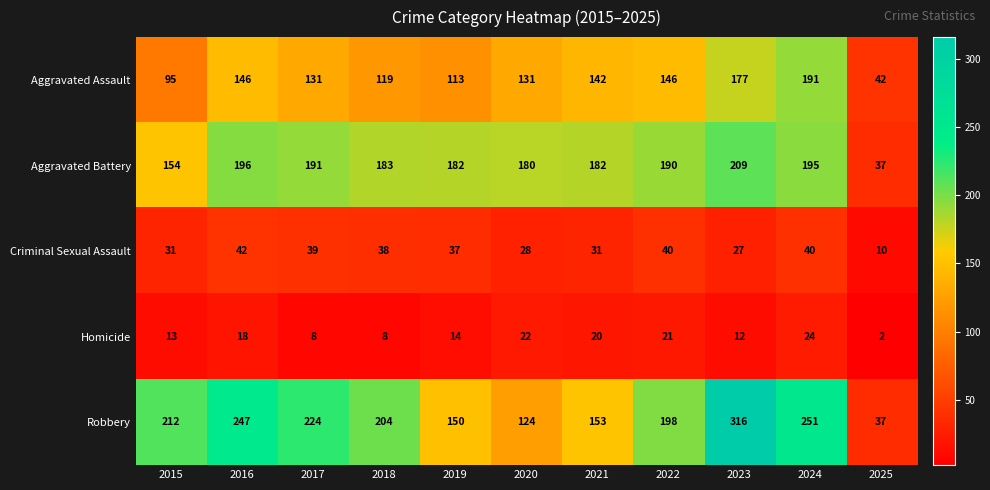

List the series in order of their peak value, lowest first.

Homicide, Criminal Sexual Assault, Aggravated Assault, Aggravated Battery, Robbery